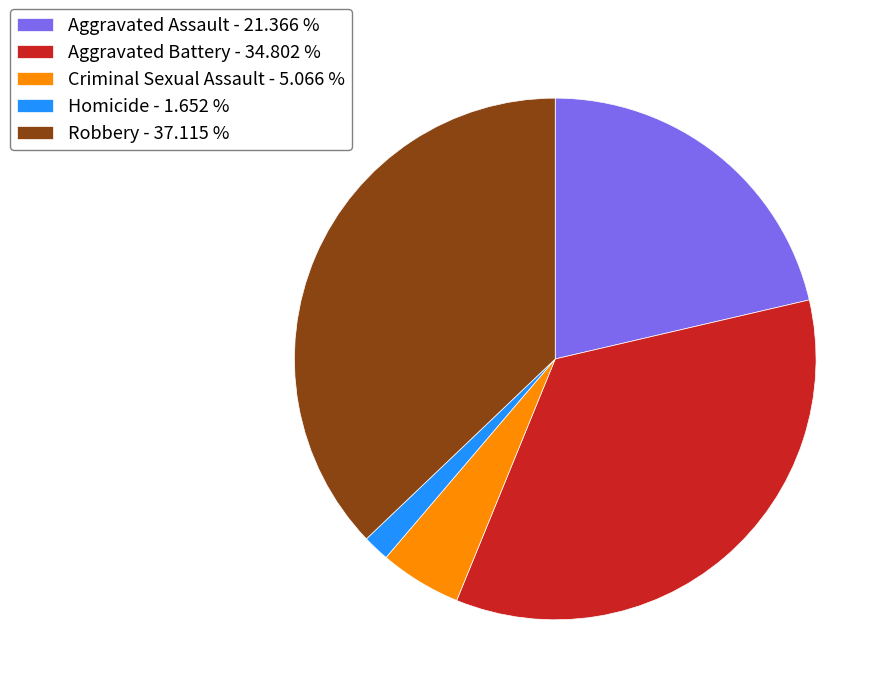

The Aggravated Assault slice represents 35% of the pie. True or false?

False